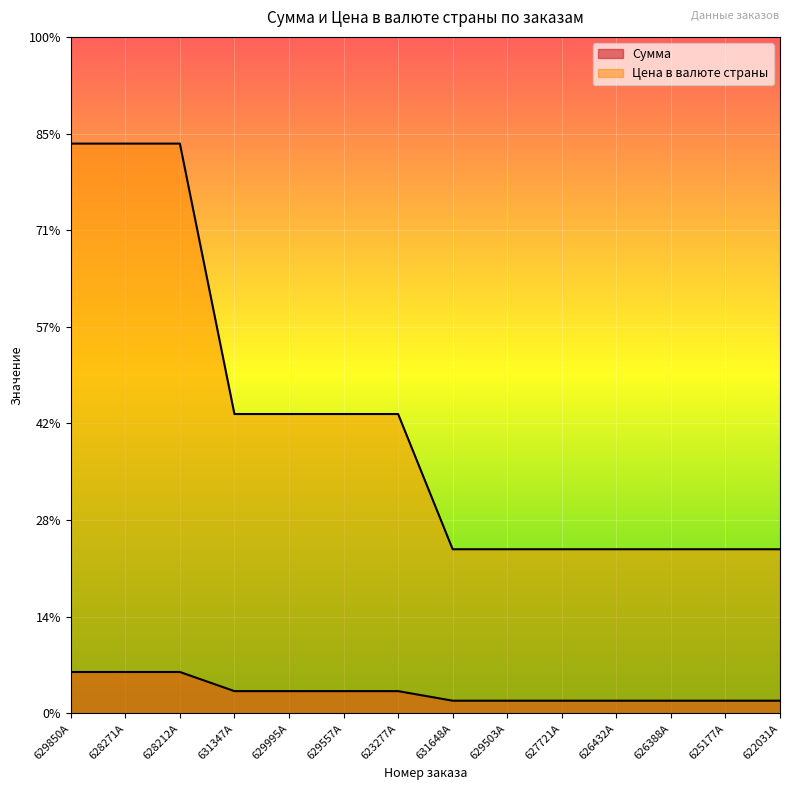

How many values in the Сумма series are below 2310?

7